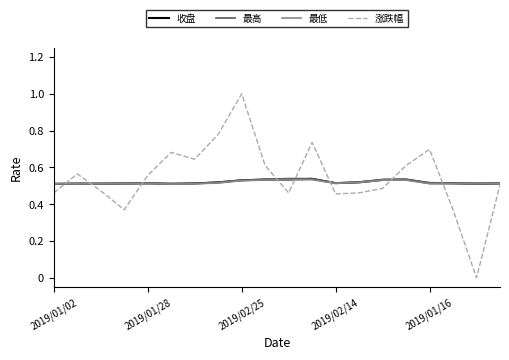

Which series has the largest range (max minus min)?

涨跌幅